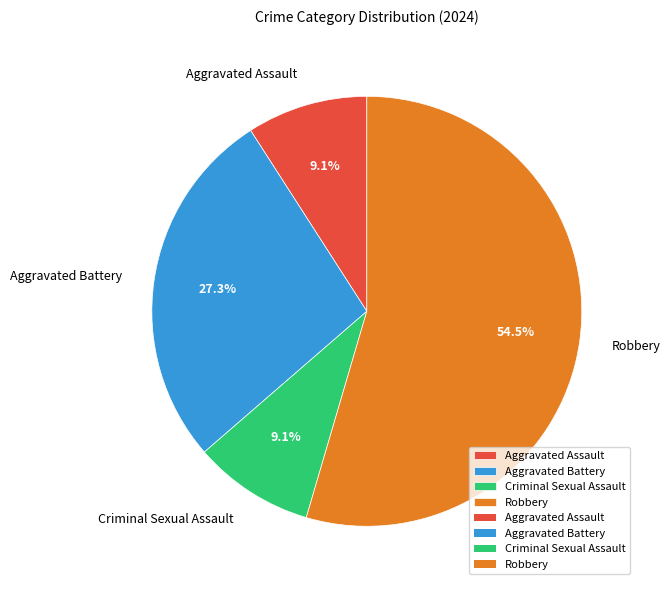

Combined, do Aggravated Assault and Aggravated Battery account for over 50%?

No